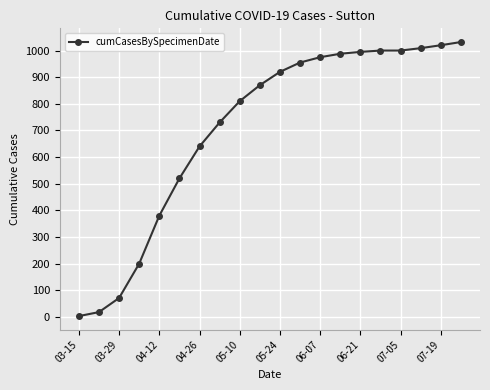

What is the greatest value displayed?

1032